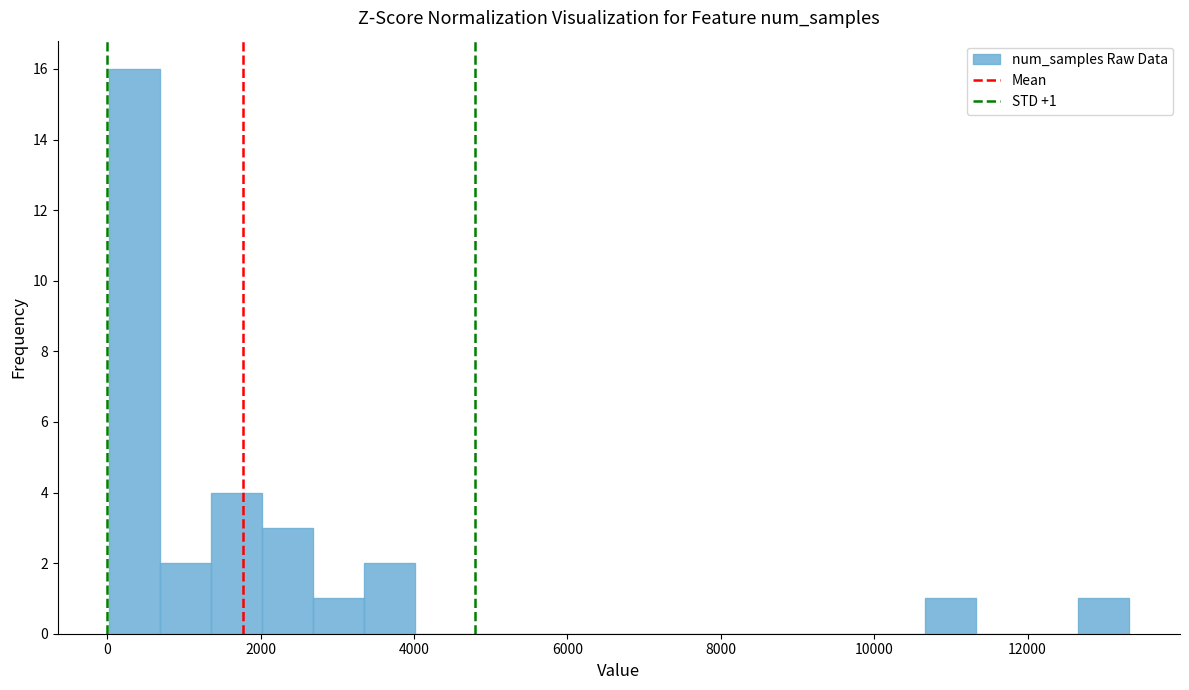

Read against the x-axis, roughly where is the centre of the tallest bar?

400